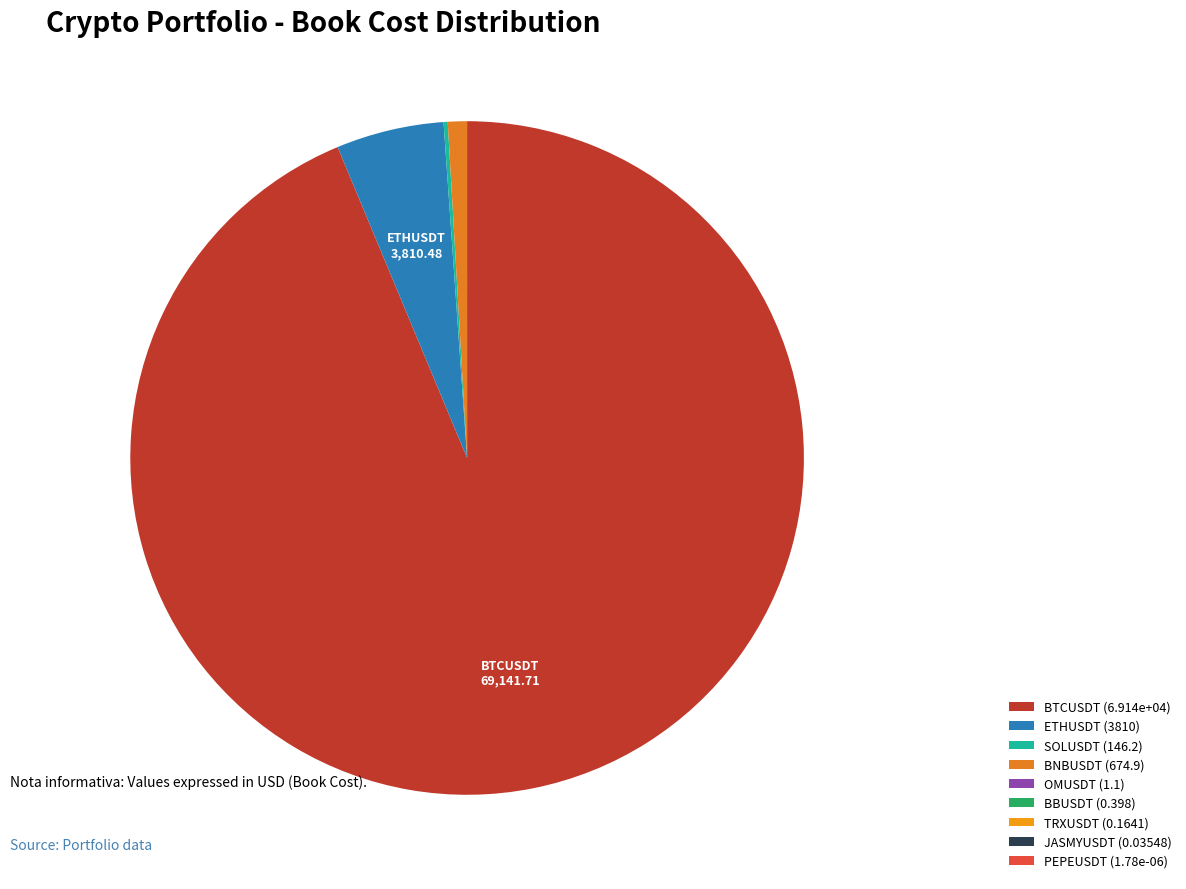

Which slice is the largest?

BTCUSDT